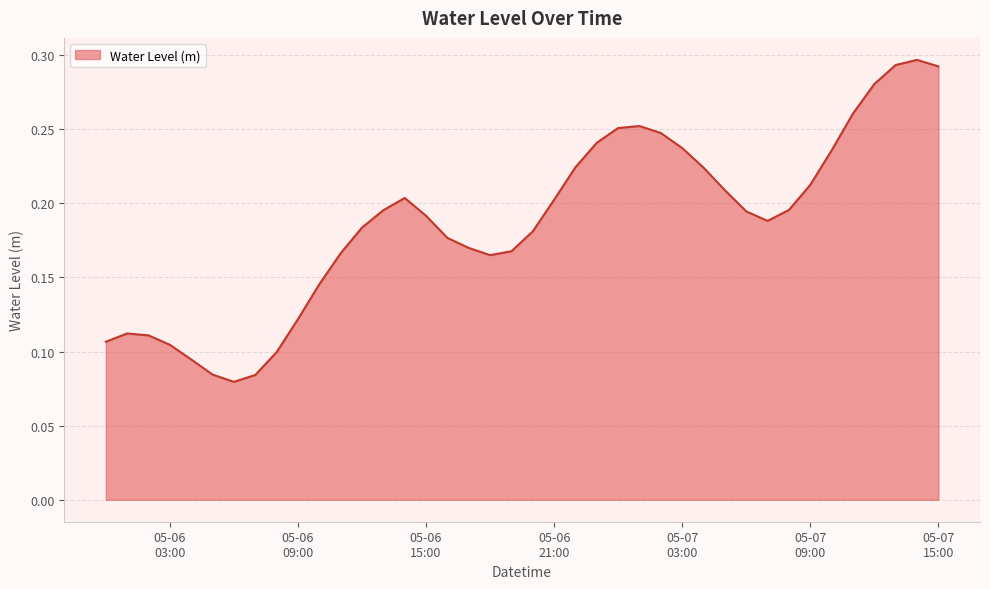

What is the maximum value shown in the chart?

0.3